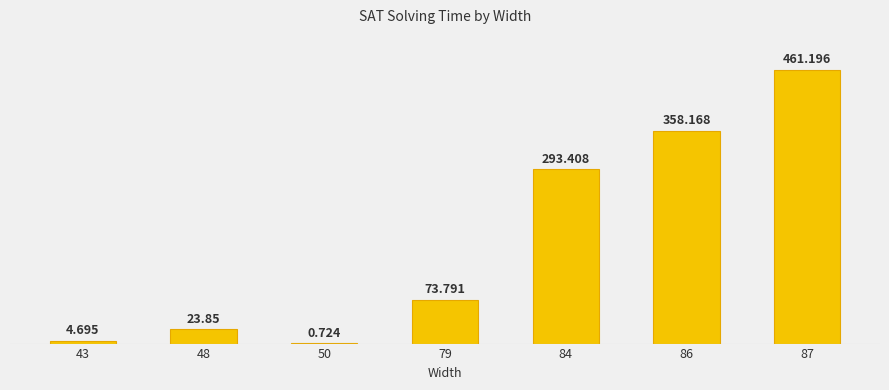

Is it true that the value at 87 is 461.2?

True